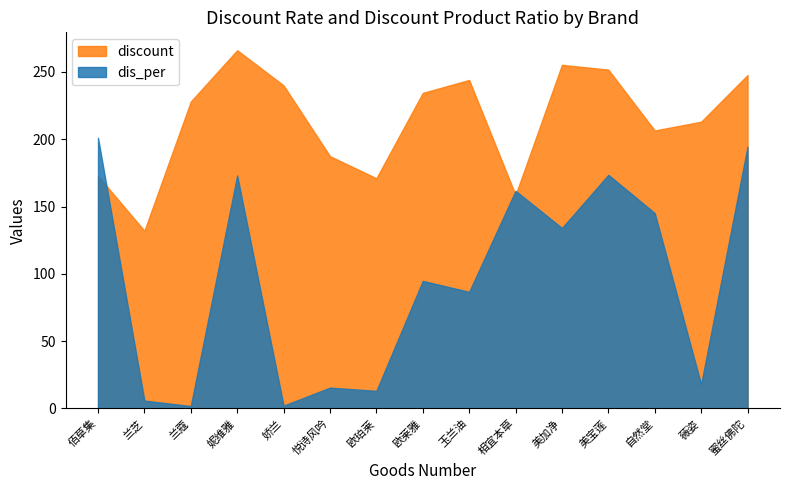

Is it true that dis_per equals 0.8 at 相宜本草?

False